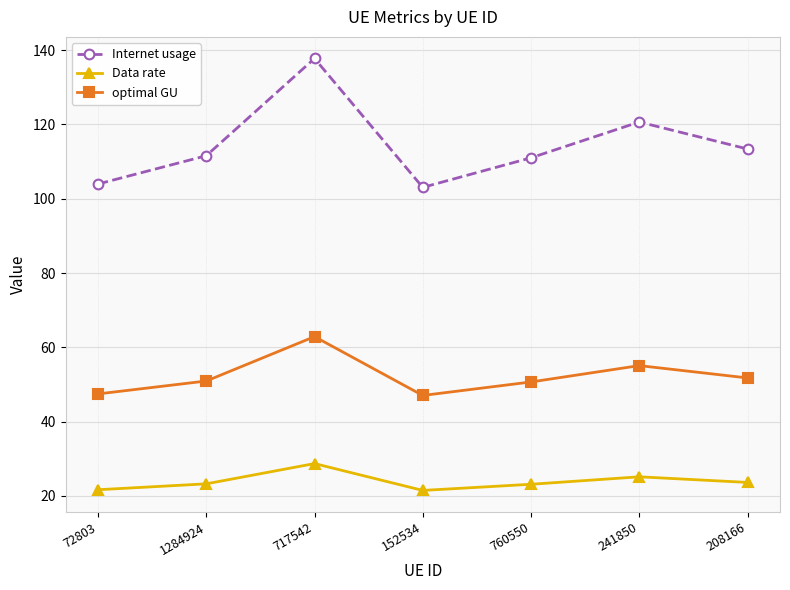

What is the sum of the Data rate values at 1284924 and 717542?

51.9